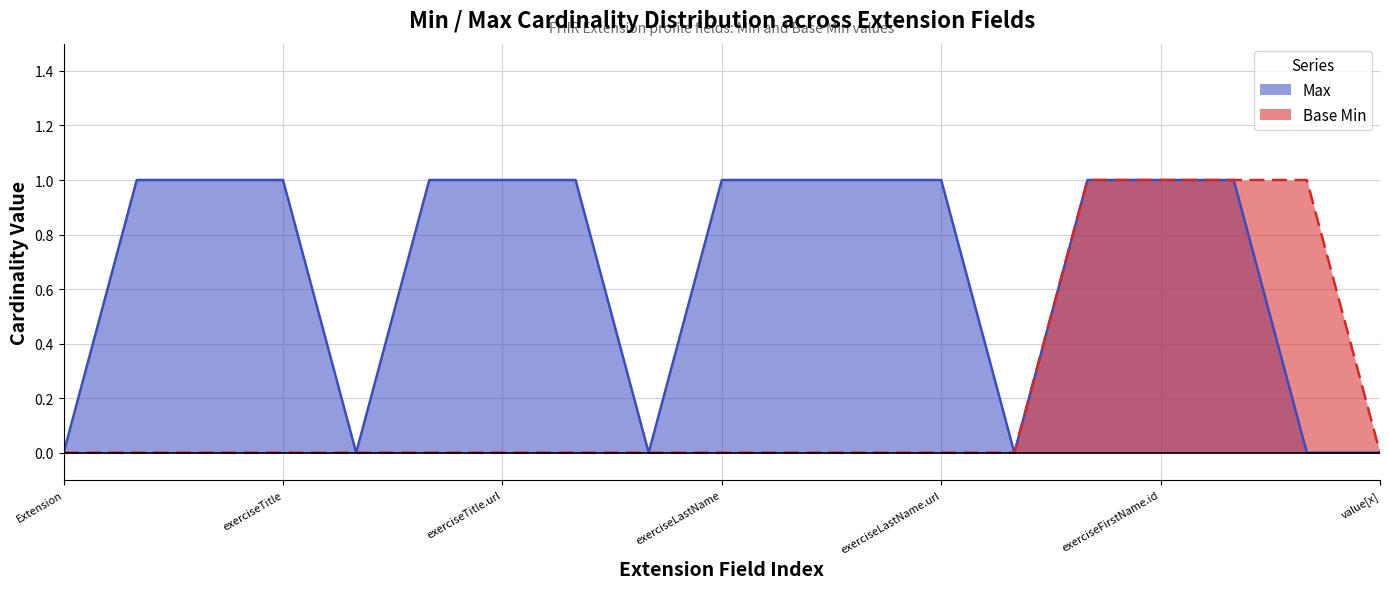

Rank the series by their average value, from highest to lowest.

Max, Base Min